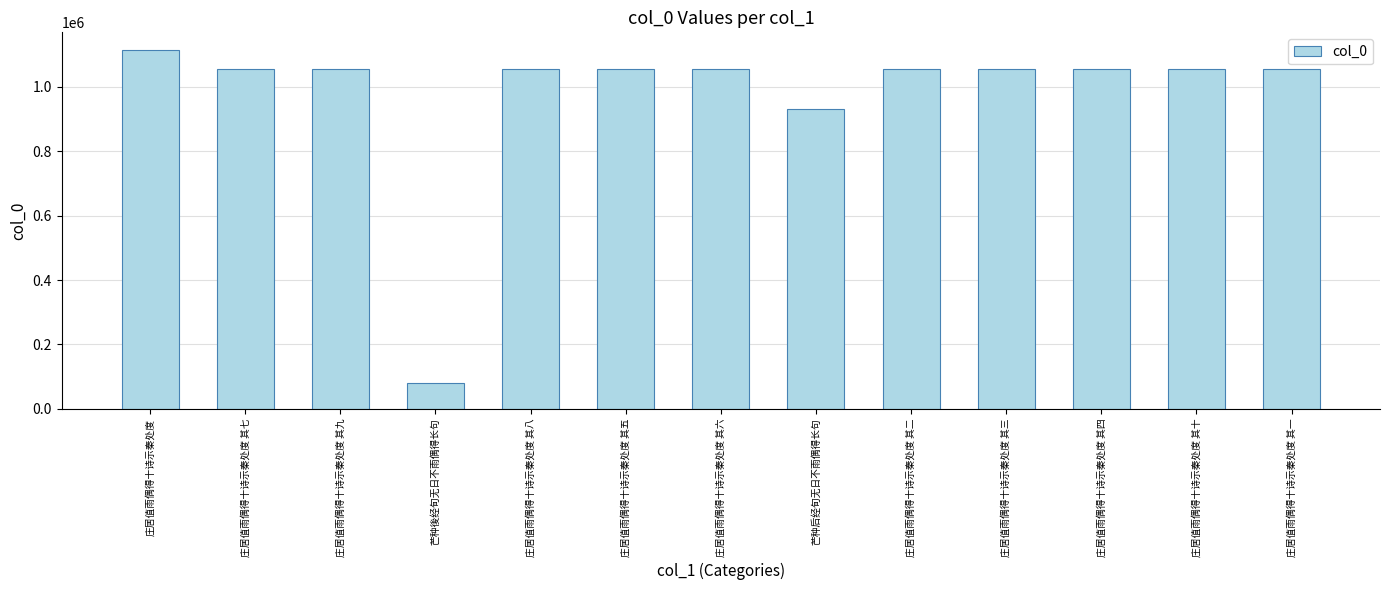

What is the difference between the second highest and minimum values?

974683